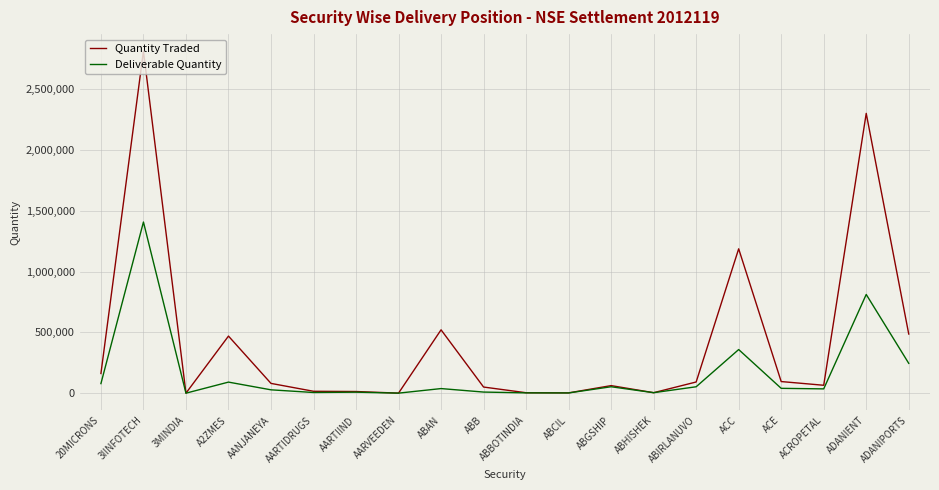

How many series are shown in this chart?

2